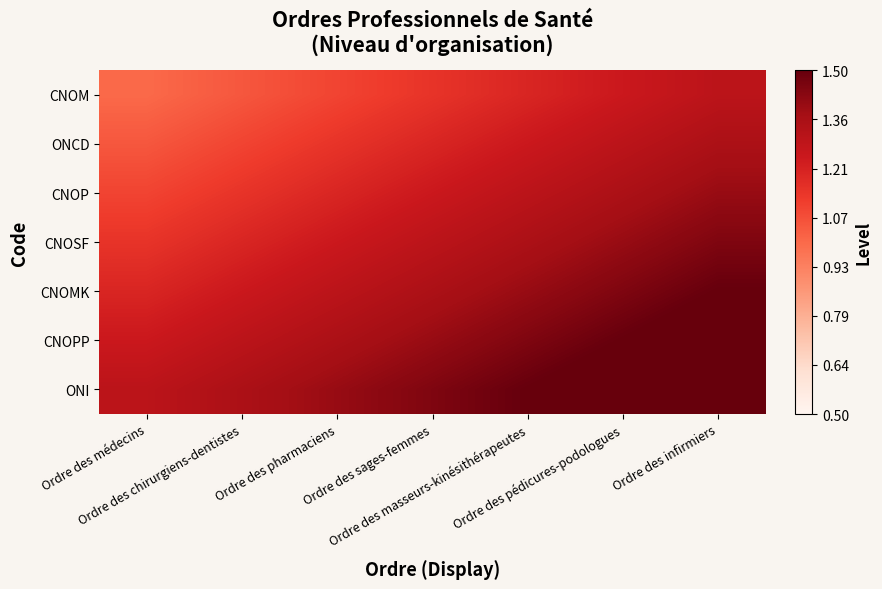

Reading right to left, list all the values displayed in this chart.

CNOM: Ordre des infirmiers=1.3	Ordre des pédicures-podologues=1.2	Ordre des masseurs-kinésithérapeutes=1.2	Ordre des sages-femmes=1.1	Ordre des pharmaciens=1.1	Ordre des chirurgiens-dentistes=1.1	Ordre des médecins=1.0
ONCD: Ordre des infirmiers=1.4	Ordre des pédicures-podologues=1.3	Ordre des masseurs-kinésithérapeutes=1.2	Ordre des sages-femmes=1.2	Ordre des pharmaciens=1.2	Ordre des chirurgiens-dentistes=1.1	Ordre des médecins=1.1
CNOP: Ordre des infirmiers=1.4	Ordre des pédicures-podologues=1.4	Ordre des masseurs-kinésithérapeutes=1.3	Ordre des sages-femmes=1.2	Ordre des pharmaciens=1.2	Ordre des chirurgiens-dentistes=1.2	Ordre des médecins=1.1
CNOSF: Ordre des infirmiers=1.4	Ordre des pédicures-podologues=1.4	Ordre des masseurs-kinésithérapeutes=1.3	Ordre des sages-femmes=1.3	Ordre des pharmaciens=1.2	Ordre des chirurgiens-dentistes=1.2	Ordre des médecins=1.1
CNOMK: Ordre des infirmiers=1.5	Ordre des pédicures-podologues=1.4	Ordre des masseurs-kinésithérapeutes=1.4	Ordre des sages-femmes=1.3	Ordre des pharmaciens=1.3	Ordre des chirurgiens-dentistes=1.2	Ordre des médecins=1.2
CNOPP: Ordre des infirmiers=1.6	Ordre des pédicures-podologues=1.5	Ordre des masseurs-kinésithérapeutes=1.4	Ordre des sages-femmes=1.4	Ordre des pharmaciens=1.4	Ordre des chirurgiens-dentistes=1.3	Ordre des médecins=1.2
ONI: Ordre des infirmiers=1.6	Ordre des pédicures-podologues=1.6	Ordre des masseurs-kinésithérapeutes=1.5	Ordre des sages-femmes=1.4	Ordre des pharmaciens=1.4	Ordre des chirurgiens-dentistes=1.4	Ordre des médecins=1.3